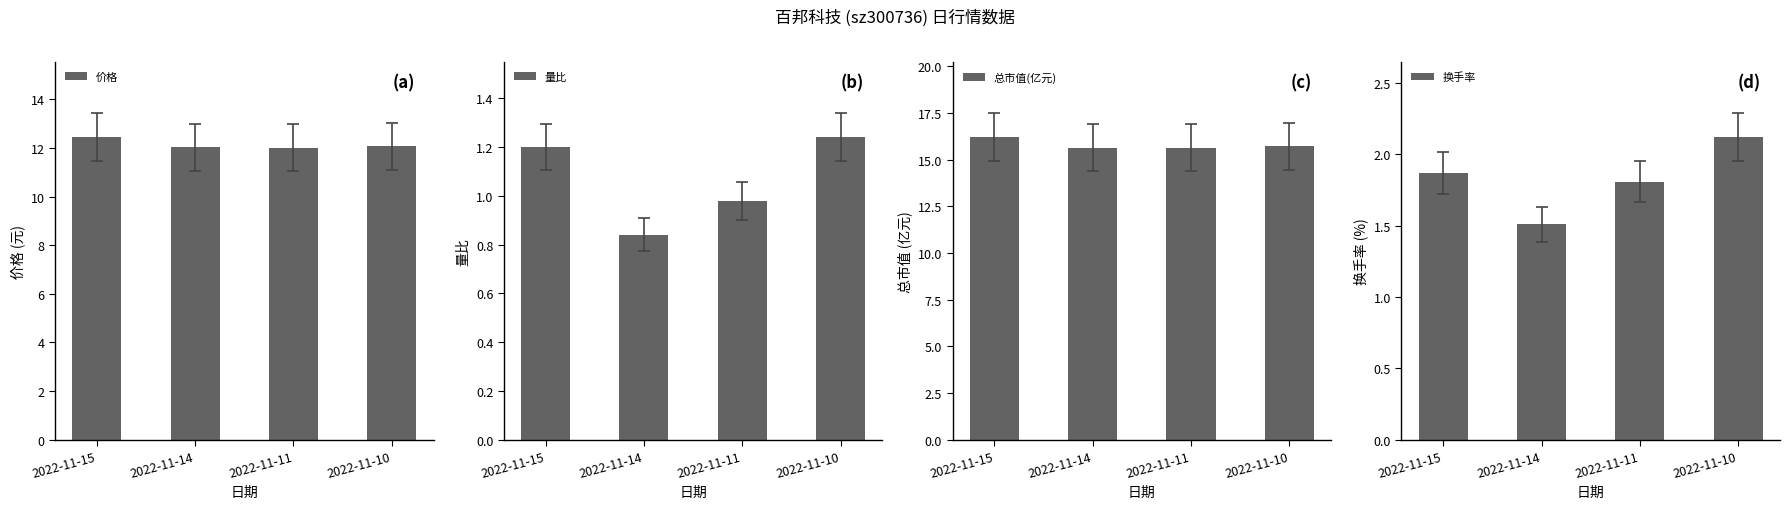

Reading right to left, list all the values displayed in this chart.

价格: 2022-11-10=12.1	2022-11-11=12.0	2022-11-14=12.0	2022-11-15=12.4
量比: 2022-11-10=1.2	2022-11-11=1.0	2022-11-14=0.8	2022-11-15=1.2
总市值(亿元): 2022-11-10=15.7	2022-11-11=15.6	2022-11-14=15.6	2022-11-15=16.2
换手率: 2022-11-10=2.1	2022-11-11=1.8	2022-11-14=1.5	2022-11-15=1.9